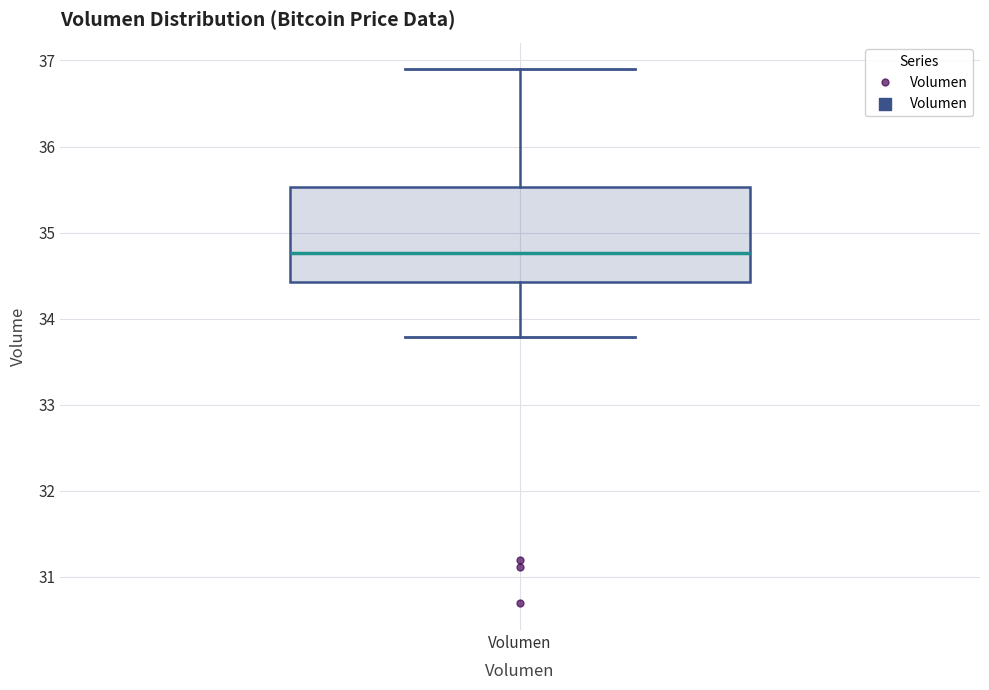

Where does the median line of the box for Volumen sit on the y-axis? The values are not printed on the chart, so give them approximately, as read against the axis.

34.8